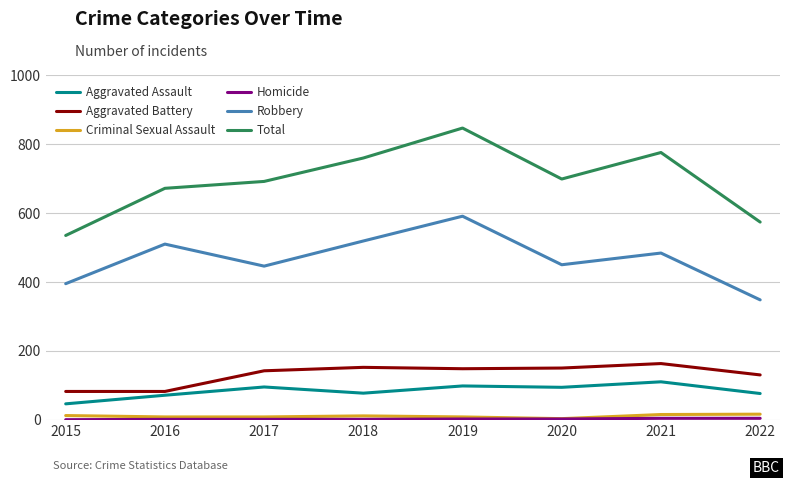

Is it true that Aggravated Battery equals 163 at 2021?

True